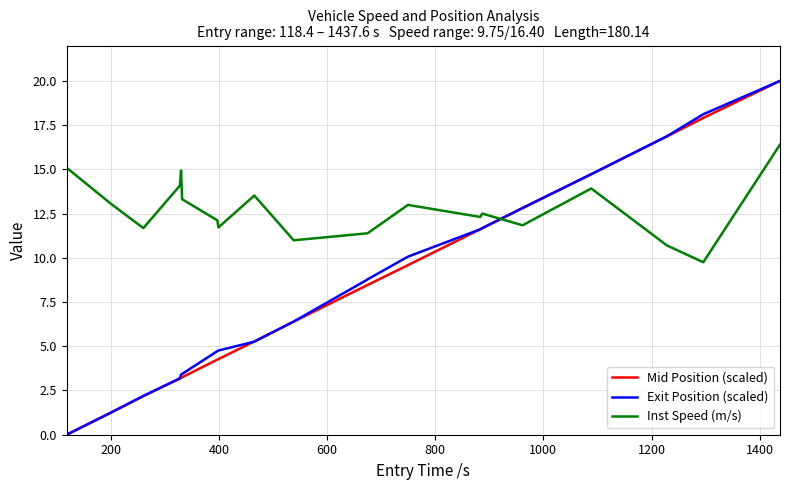

What is the maximum value for Exit Position (scaled)?

20.0